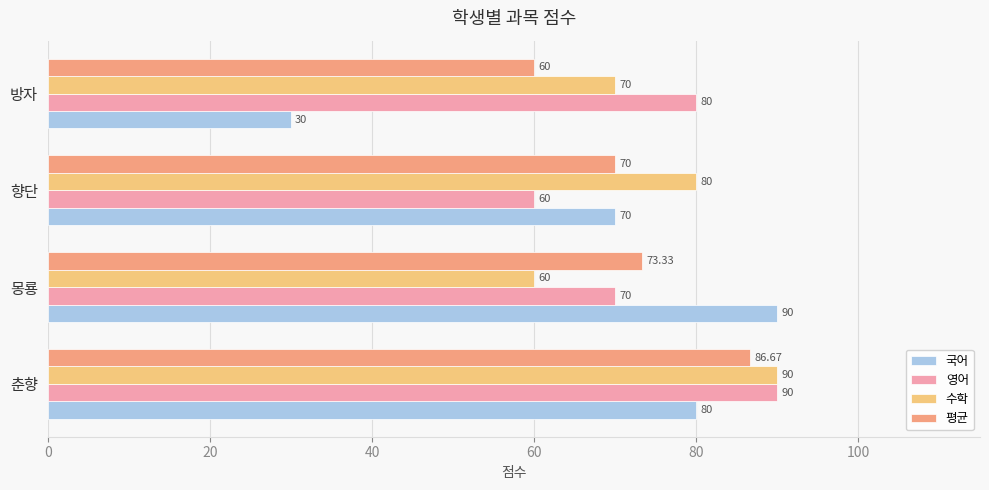

What is the difference between the second highest and second lowest values in the 수학 series?

10.0